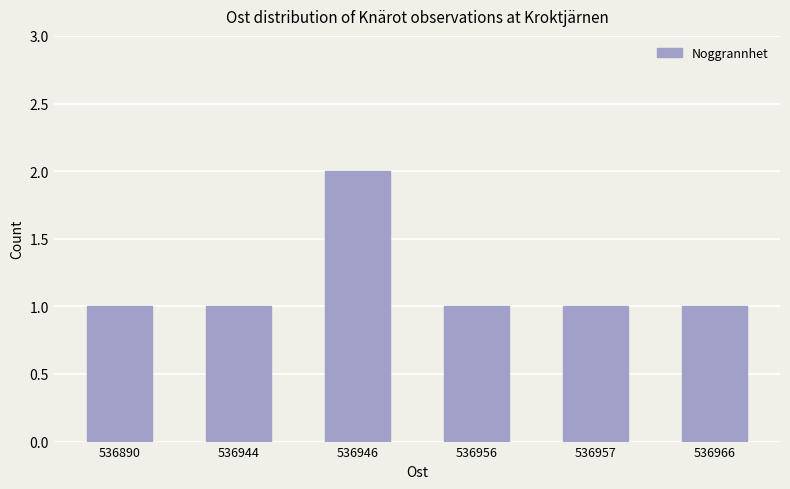

What is the sum of the values at 536890 and 536946?

3